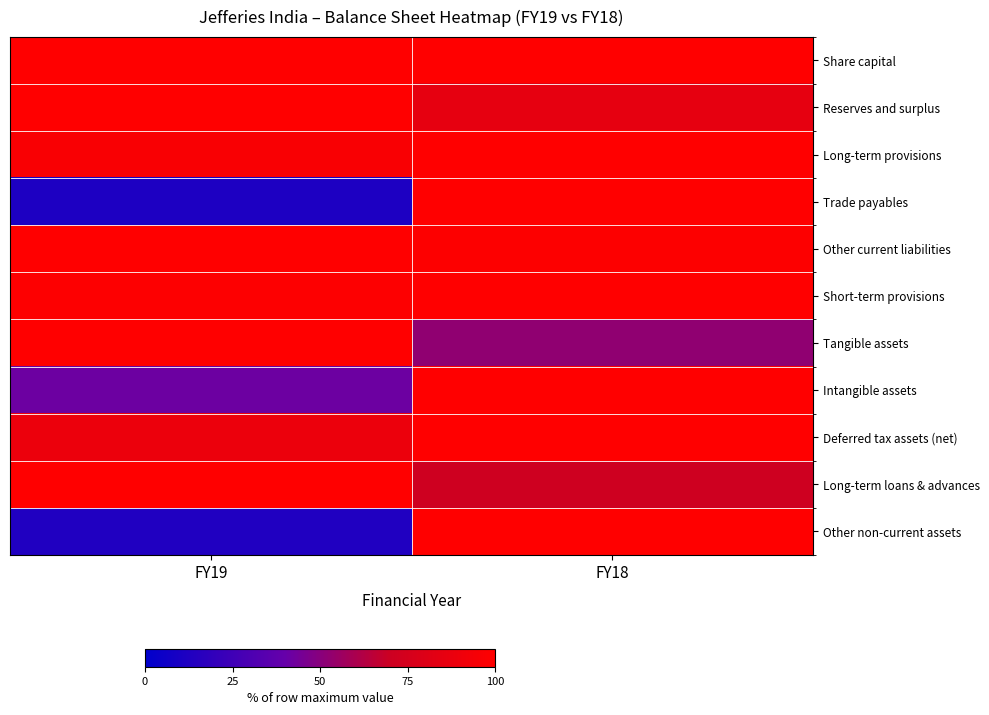

Reading right to left, extract all data points from this chart.

Share capital: FY18=100.0	FY19=100.0
Reserves and surplus: FY18=85.2	FY19=100.0
Long-term provisions: FY18=100.0	FY19=96.6
Trade payables: FY18=100.0	FY19=11.4
Other current liabilities: FY18=99.0	FY19=100.0
Short-term provisions: FY18=100.0	FY19=98.8
Tangible assets: FY18=52.5	FY19=100.0
Intangible assets: FY18=100.0	FY19=42.0
Deferred tax assets (net): FY18=100.0	FY19=88.7
Long-term loans & advances: FY18=71.1	FY19=100.0
Other non-current assets: FY18=100.0	FY19=13.0